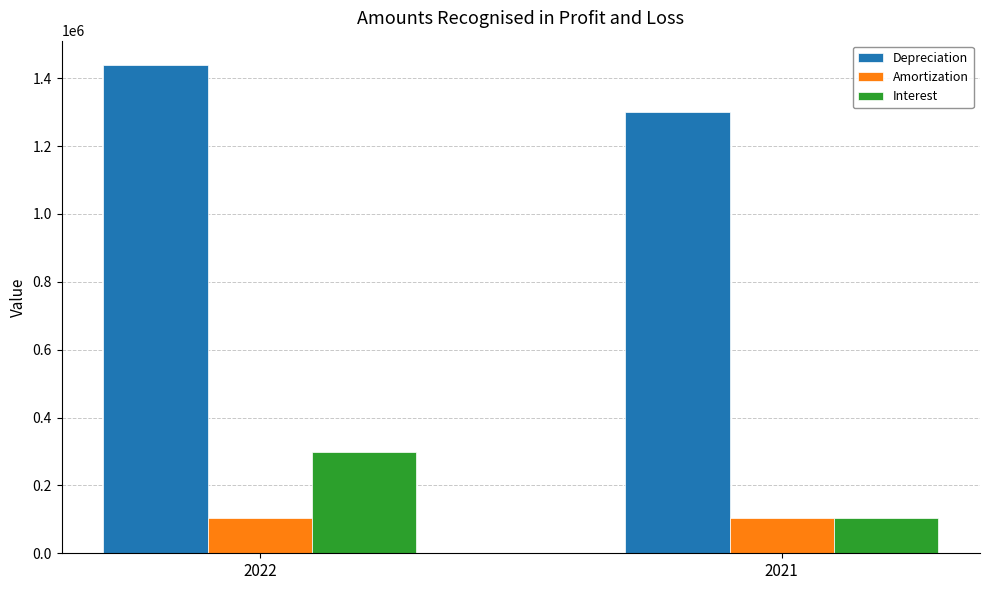

List the series in order of their peak value, lowest first.

Amortization, Interest, Depreciation